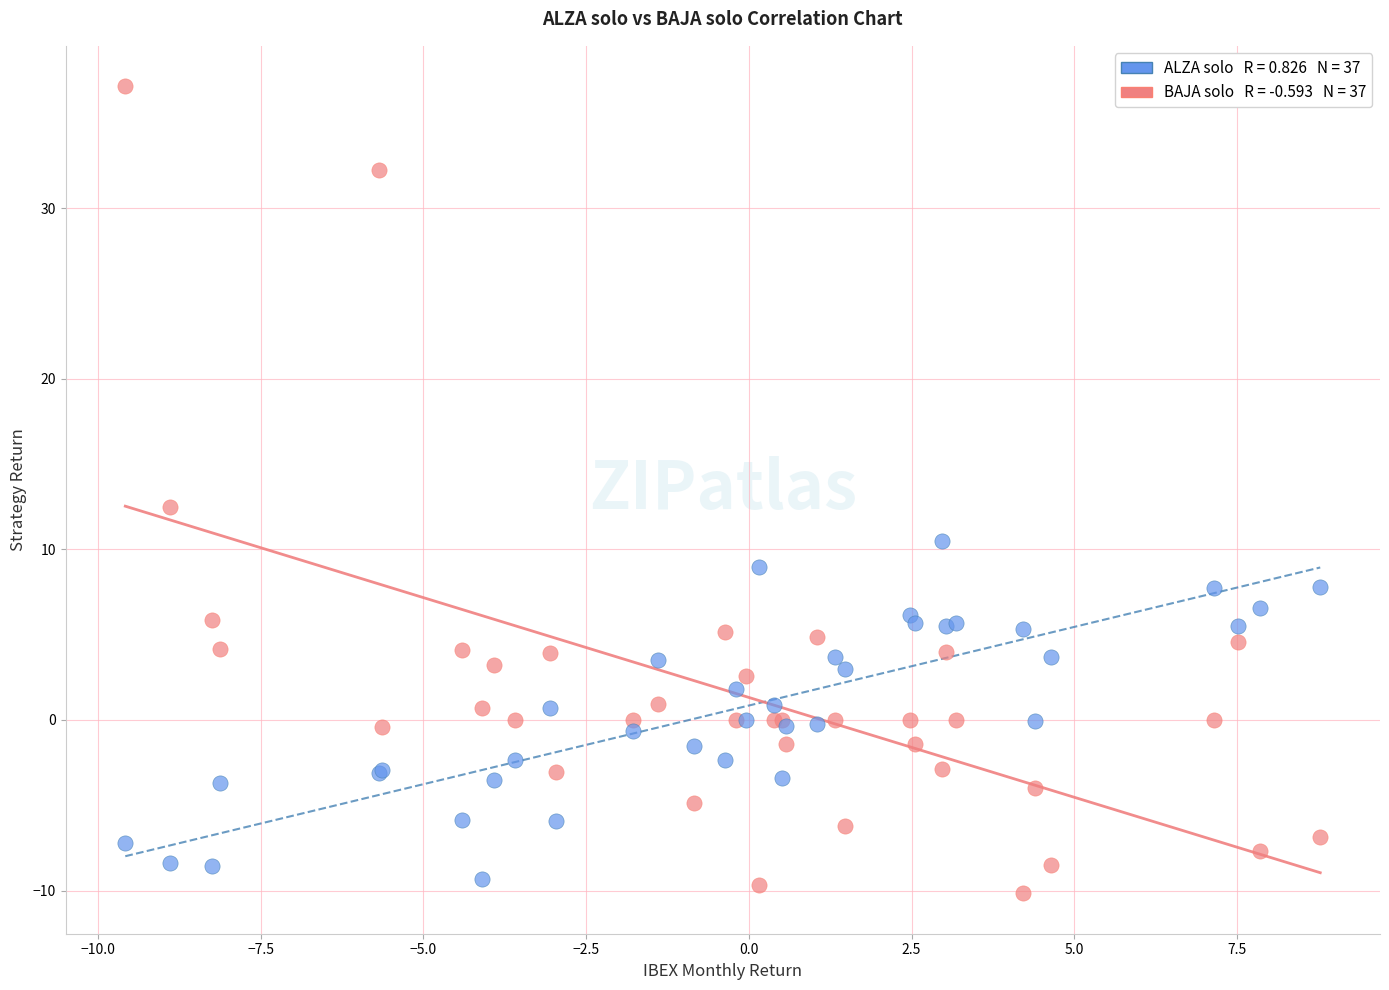

Across all series, what Y value is closest to 13?

12.5